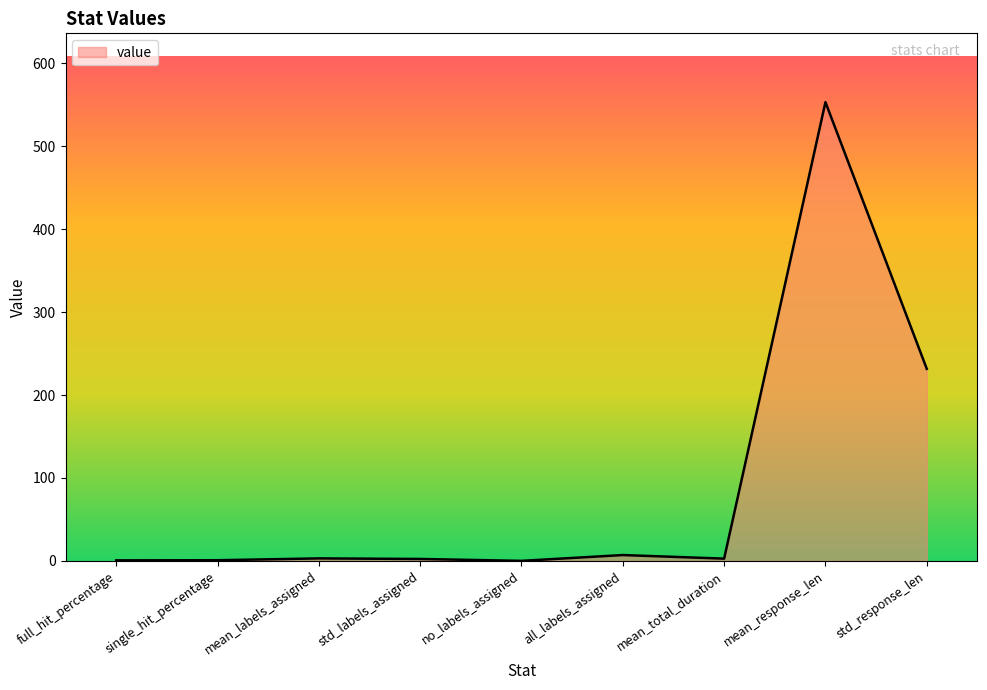

Which category has the highest value across all series?

mean_response_len